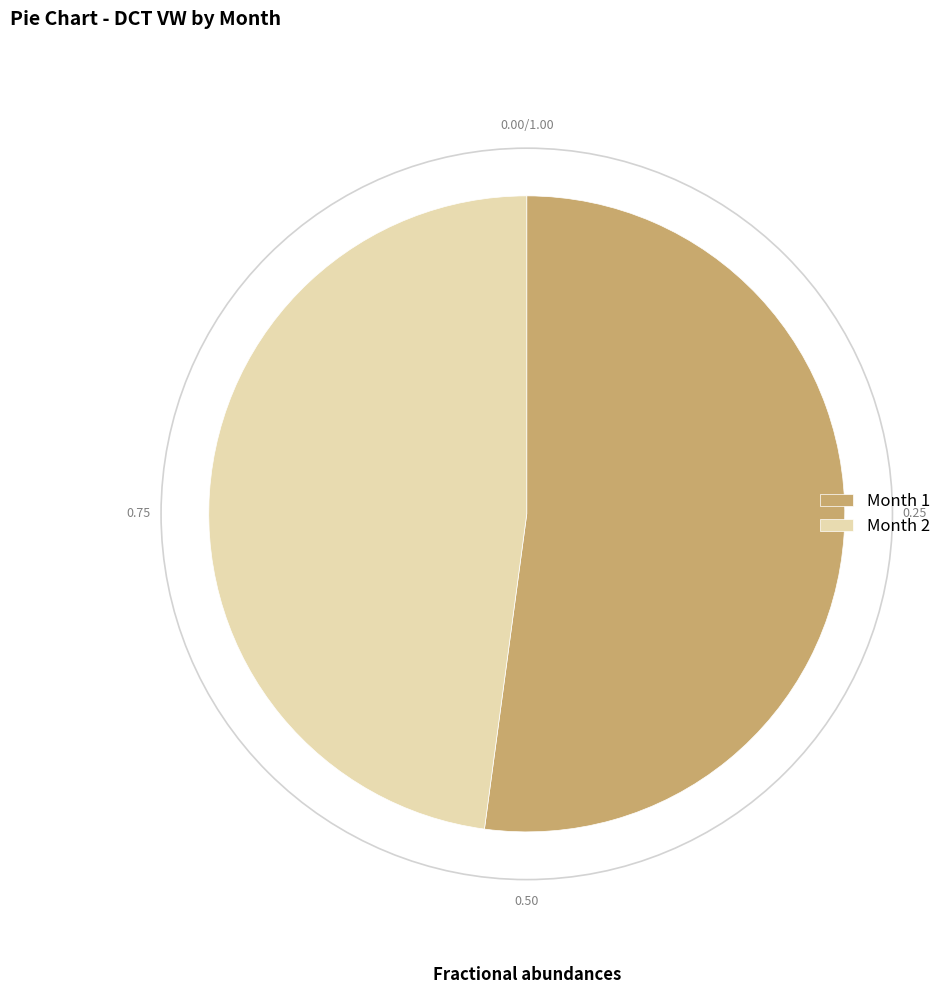

What is the ratio of the value at Month 1 to the value at Month 2?

1.1